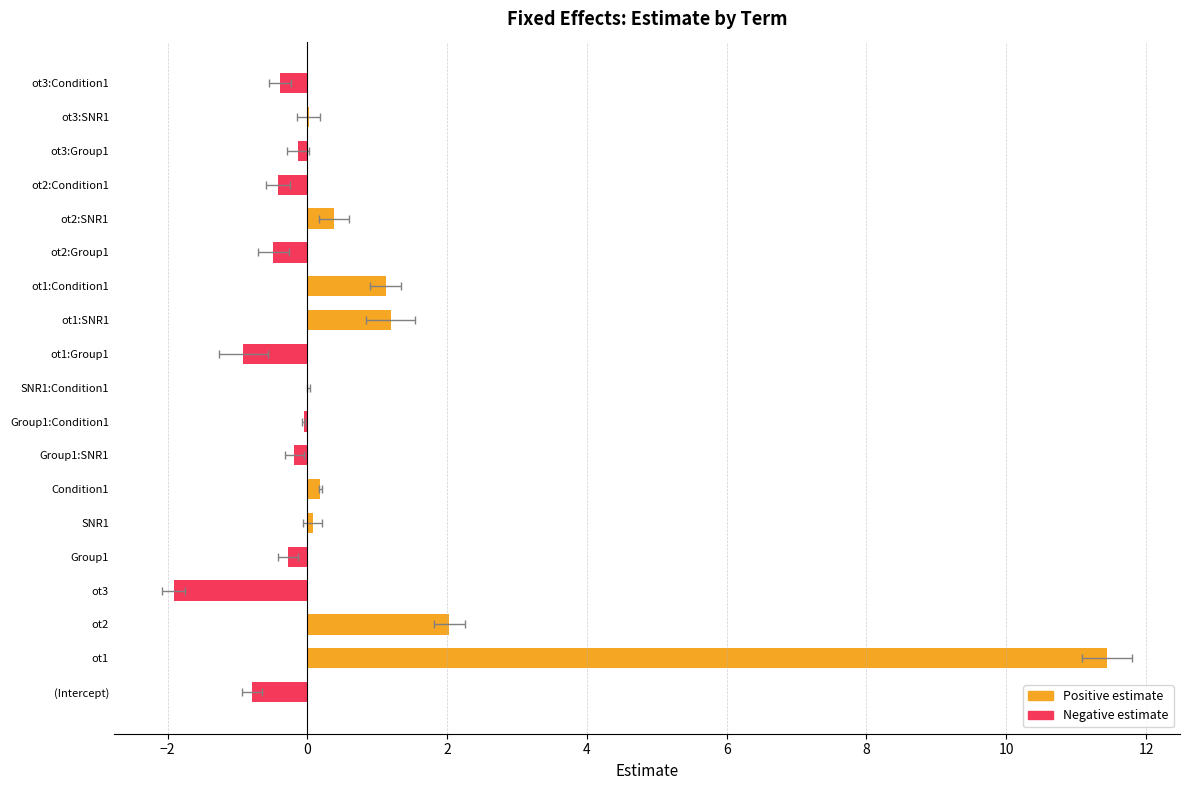

What is the change in value from (Intercept) to ot1:Group1?

-0.1